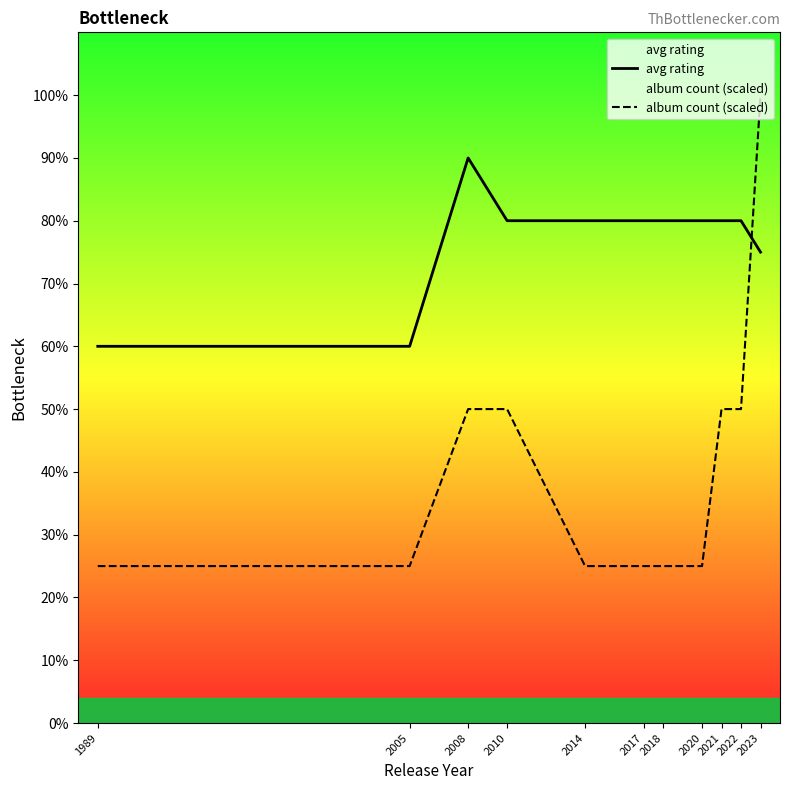

What value does the avg rating series have at 1989?

3.0